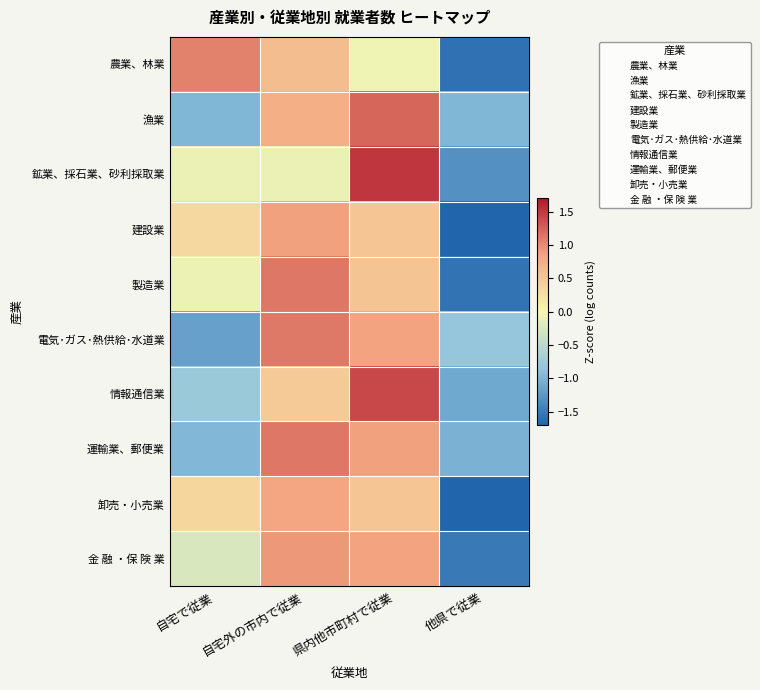

Rank the series at 他県で従業 from highest to lowest value.

電気･ガス･熱供給･水道業, 漁業, 運輸業、郵便業, 情報通信業, 鉱業、採石業、砂利採取業, 金 融 ・保 険 業, 製造業, 農業、林業, 建設業, 卸売・小売業